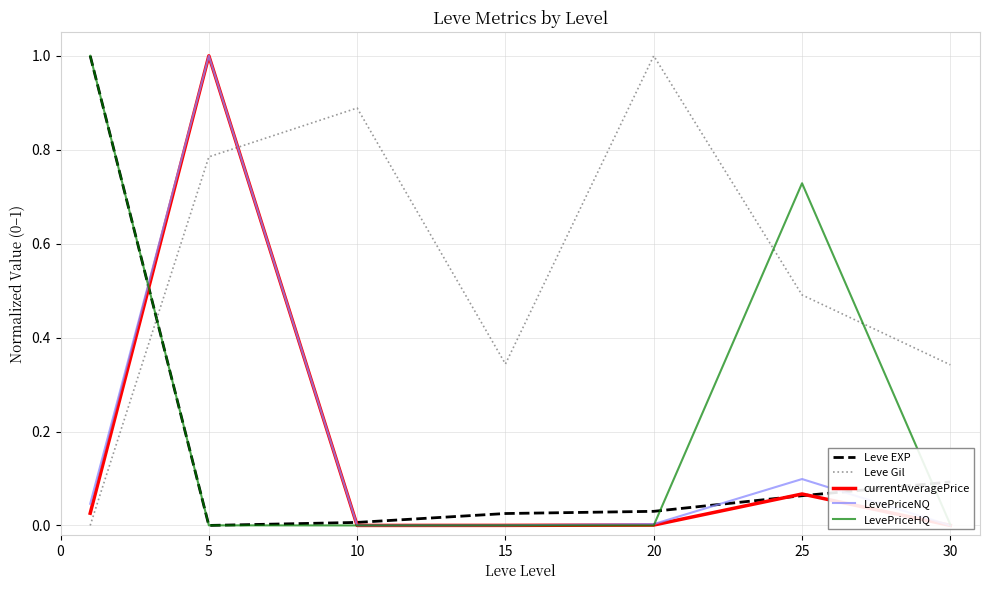

What is the sum of all Leve EXP values?

1.2